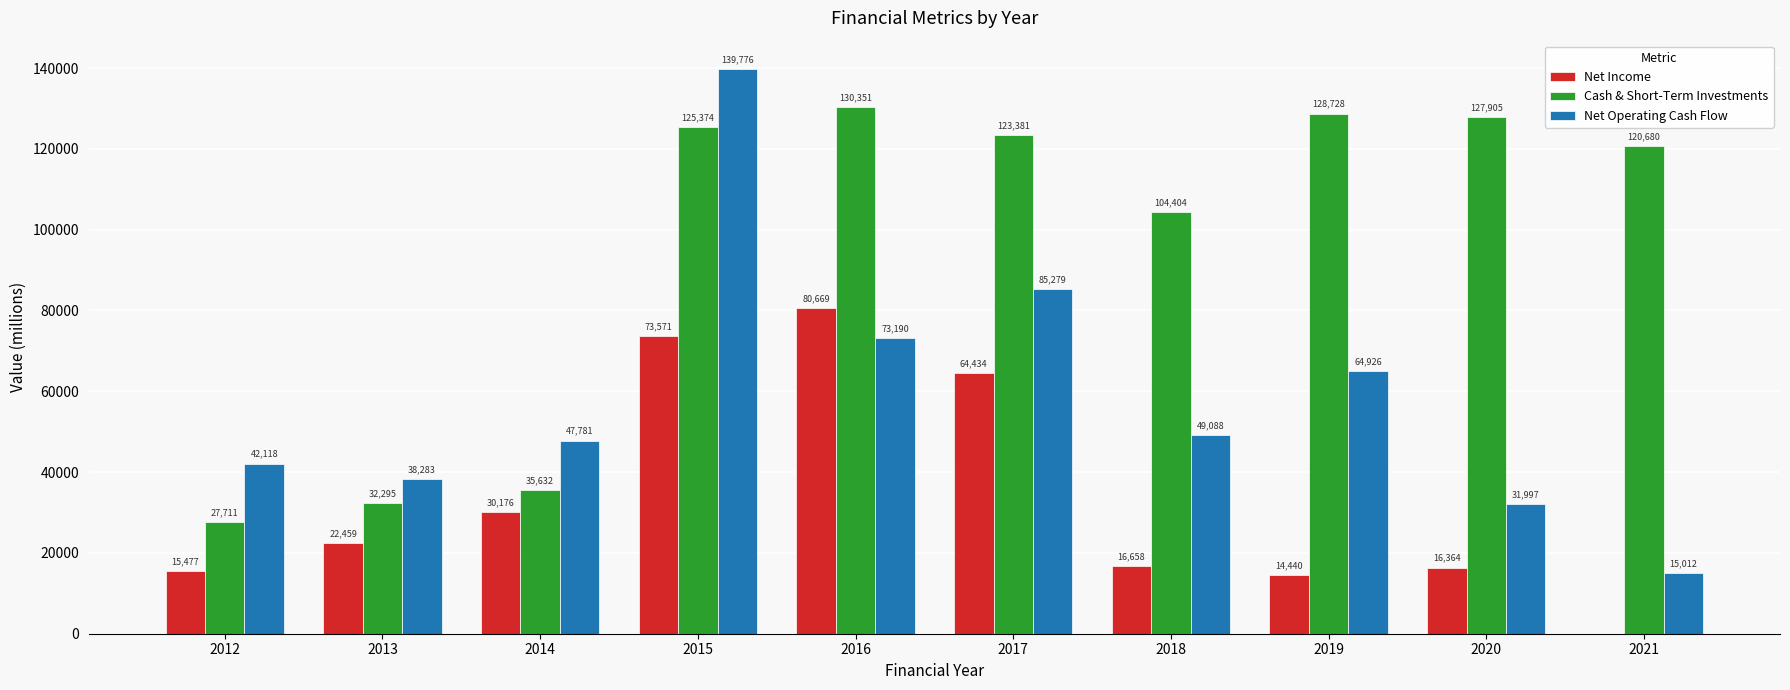

Is it true that Net Operating Cash Flow equals 32474 at 2014?

False